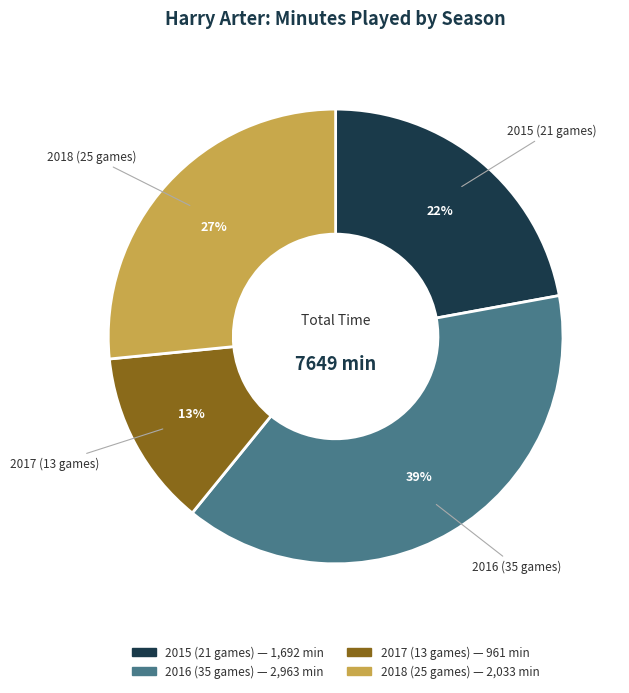

Is there any slice that represents more than half of the pie?

No